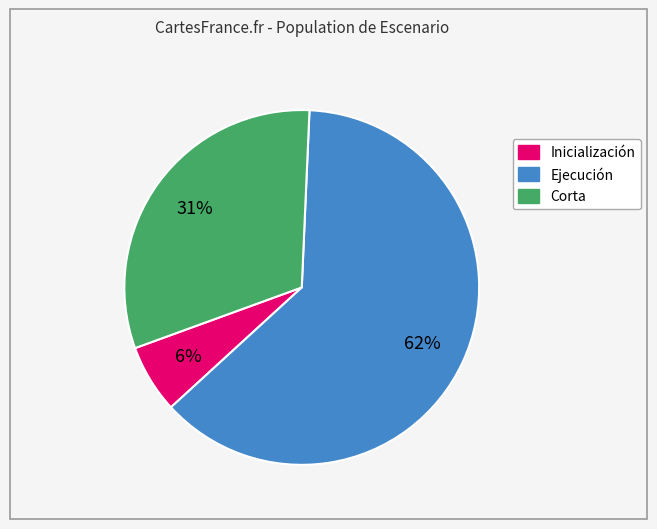

Does any single category account for the majority?

Yes